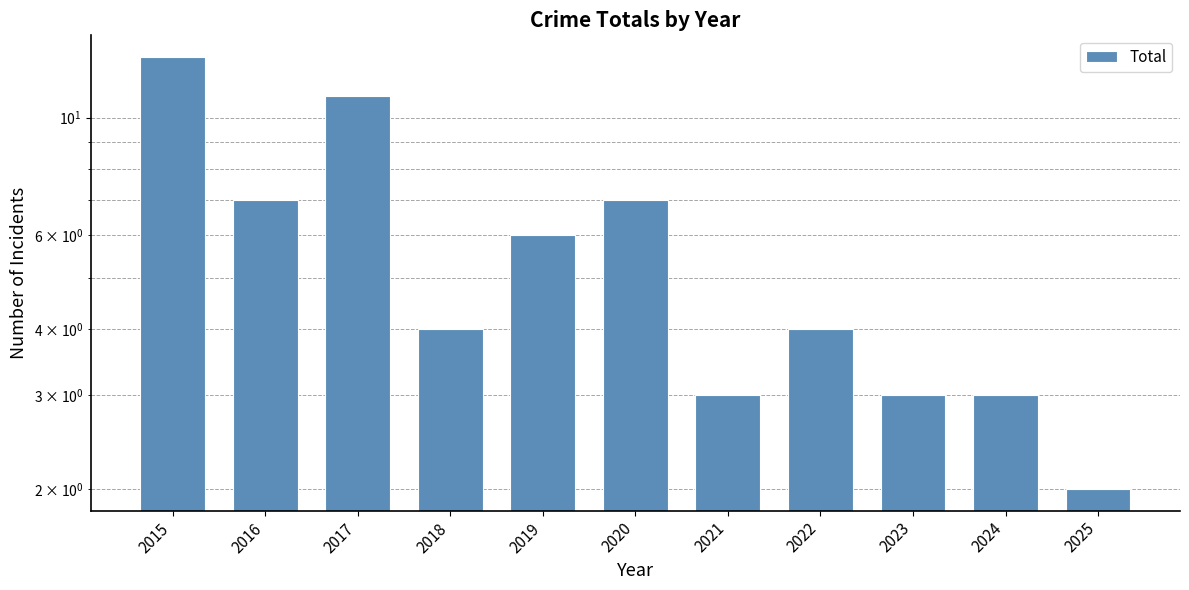

Are the bars grouped side by side (vs. stacked)?

No